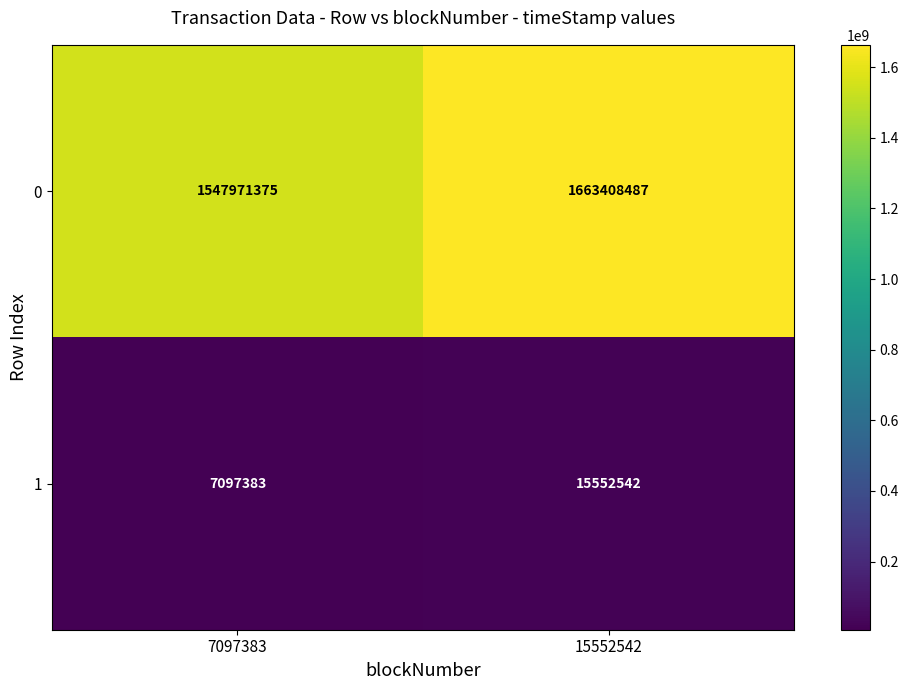

Which category has the lowest value in the 0 series?

7097383